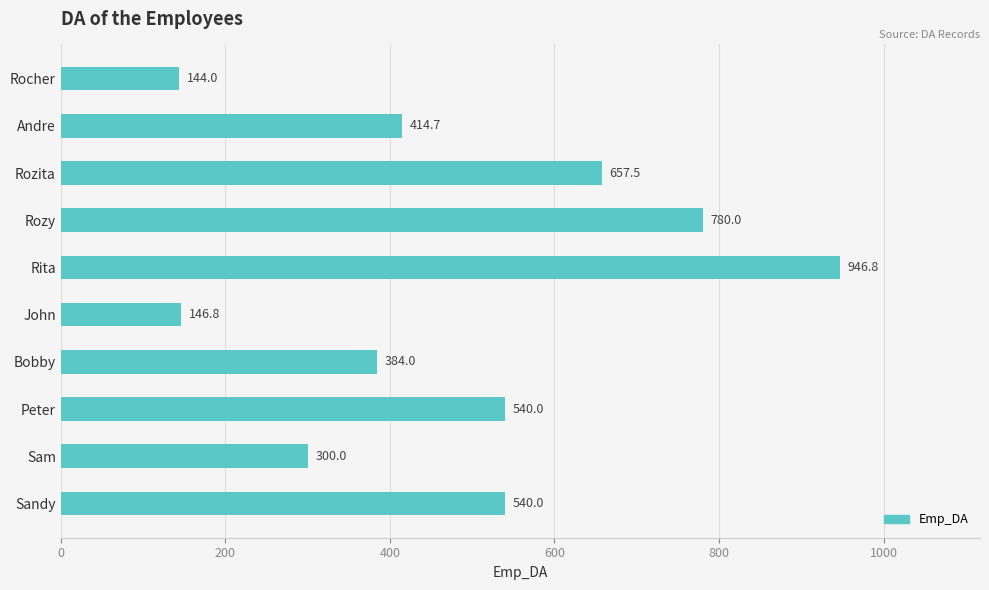

Which category has the lowest value across all series?

Rocher